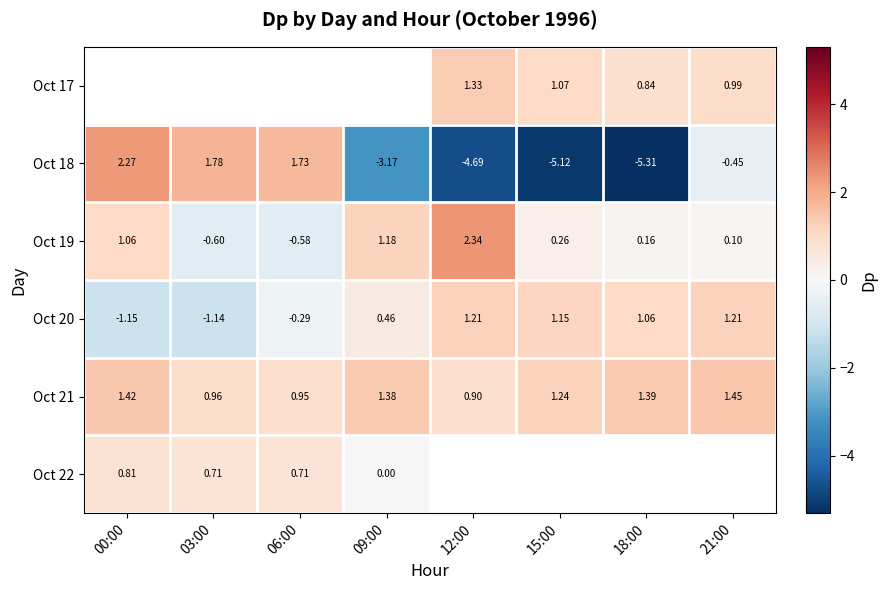

True or false: Oct 21 has a value of 1.5 at 12:00.

False